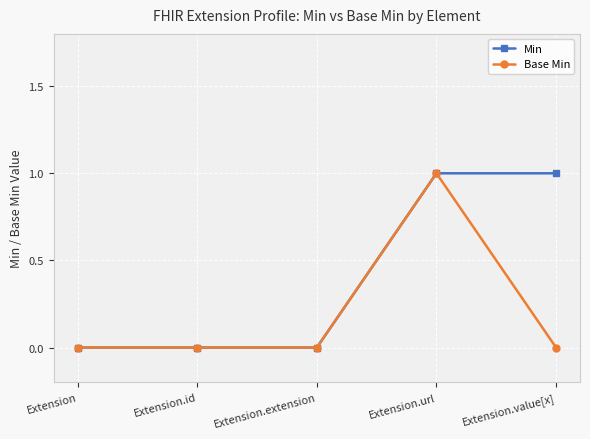

Reading right to left, transcribe all the data shown in this chart.

Min: 1	1	0	0	0
Base Min: 0	1	0	0	0